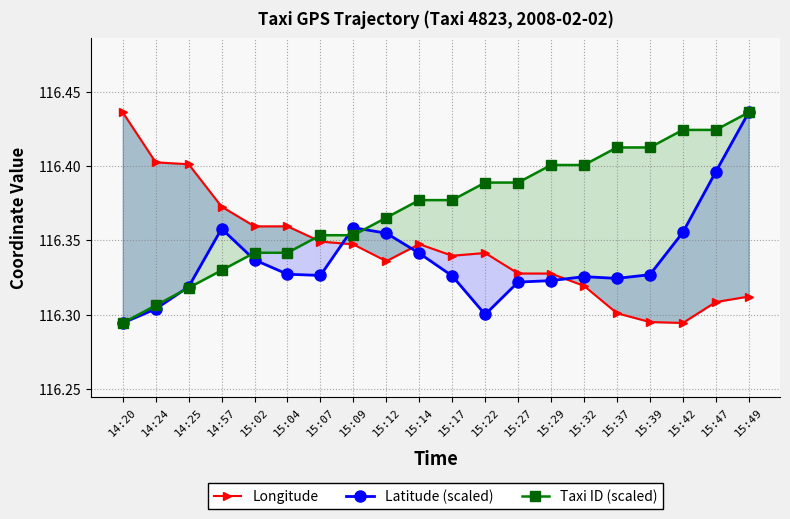

List the series in order of their peak value, lowest first.

Longitude, Latitude (scaled), Taxi ID (scaled)